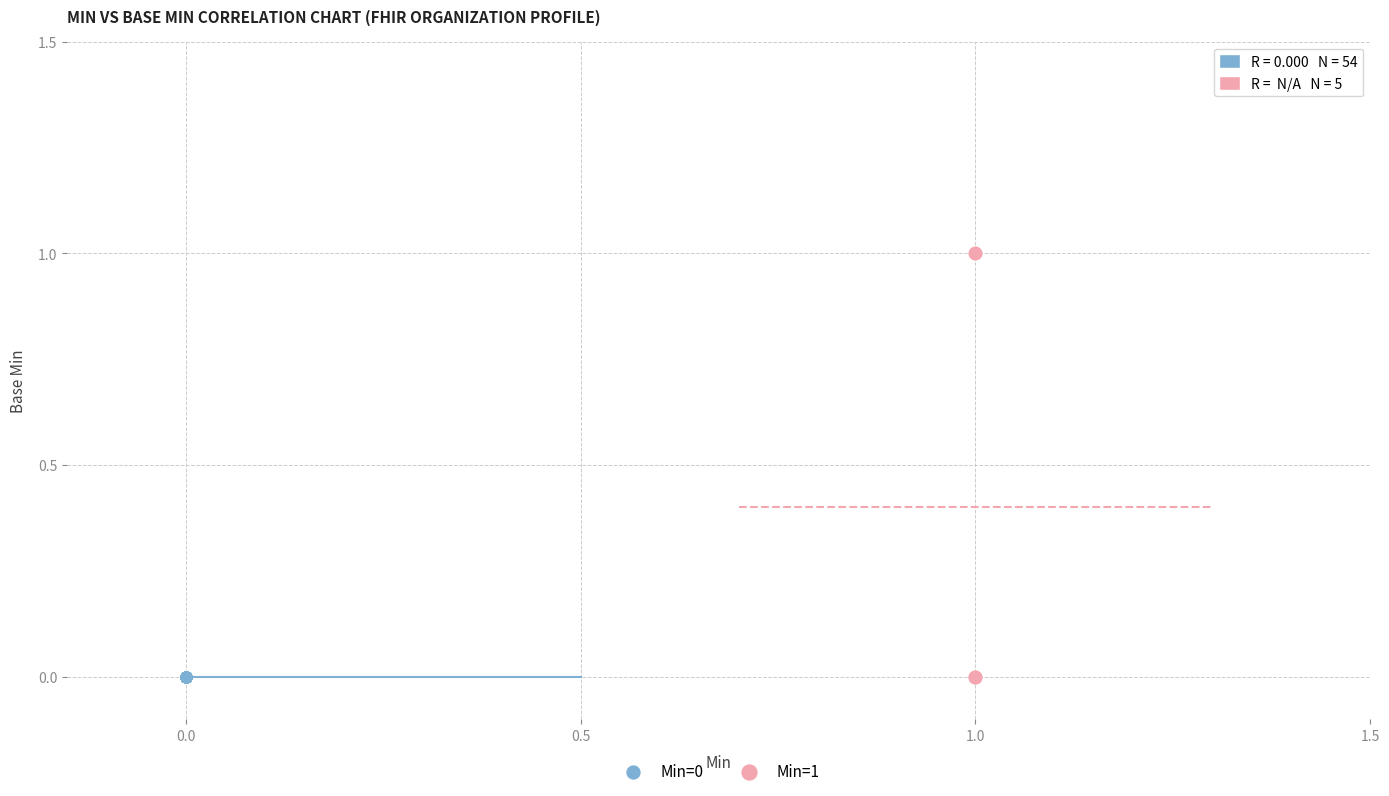

What are all the series names shown in the legend?

Min=0, Min=1